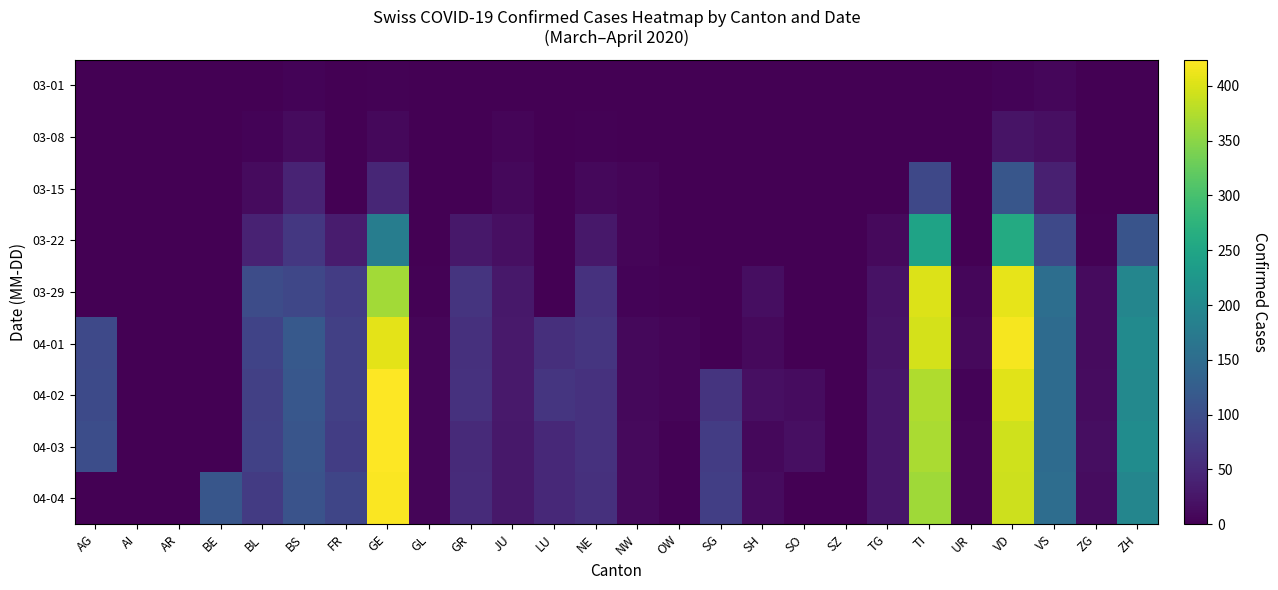

Reading left to right, transcribe all the data shown in this chart.

03-01: AG=0	AI=0	AR=0	BE=0	BL=1	BS=4	FR=0	GE=3	GL=0	GR=0	JU=1	LU=0	NE=0	NW=0	OW=0	SG=0	SH=0	SO=0	SZ=0	TG=0	TI=0	UR=0	VD=4	VS=8	ZG=0	ZH=0
03-08: AG=0	AI=0	AR=0	BE=0	BL=4	BS=13	FR=0	GE=9	GL=0	GR=0	JU=5	LU=0	NE=3	NW=0	OW=0	SG=0	SH=0	SO=0	SZ=0	TG=0	TI=0	UR=0	VD=22	VS=17	ZG=0	ZH=0
03-15: AG=0	AI=0	AR=0	BE=0	BL=12	BS=42	FR=0	GE=46	GL=0	GR=0	JU=9	LU=0	NE=9	NW=6	OW=0	SG=0	SH=0	SO=0	SZ=0	TG=1	TI=92	UR=0	VD=113	VS=37	ZG=0	ZH=0
03-22: AG=0	AI=0	AR=0	BE=0	BL=40	BS=69	FR=32	GE=179	GL=0	GR=27	JU=18	LU=0	NE=28	NW=5	OW=0	SG=0	SH=0	SO=0	SZ=0	TG=10	TI=246	UR=0	VD=259	VS=93	ZG=3	ZH=110
03-29: AG=0	AI=0	AR=0	BE=0	BL=99	BS=90	FR=76	GE=365	GL=2	GR=63	JU=28	LU=0	NE=60	NW=4	OW=3	SG=0	SH=15	SO=0	SZ=0	TG=21	TI=402	UR=7	VD=409	VS=154	ZG=12	ZH=194
04-01: AG=94	AI=0	AR=0	BE=0	BL=86	BS=119	FR=81	GE=406	GL=5	GR=59	JU=29	LU=57	NE=66	NW=9	OW=6	SG=0	SH=10	SO=0	SZ=0	TG=22	TI=396	UR=10	VD=419	VS=148	ZG=13	ZH=203
04-02: AG=96	AI=0	AR=0	BE=0	BL=81	BS=115	FR=80	GE=424	GL=5	GR=60	JU=29	LU=66	NE=61	NW=9	OW=6	SG=64	SH=18	SO=14	SZ=0	TG=25	TI=374	UR=4	VD=405	VS=148	ZG=14	ZH=200
04-03: AG=100	AI=0	AR=0	BE=0	BL=82	BS=112	FR=77	GE=424	GL=5	GR=51	JU=28	LU=49	NE=61	NW=10	OW=3	SG=75	SH=9	SO=17	SZ=0	TG=26	TI=370	UR=6	VD=394	VS=148	ZG=15	ZH=207
04-04: AG=0	AI=0	AR=0	BE=113	BL=73	BS=108	FR=89	GE=421	GL=5	GR=52	JU=27	LU=49	NE=59	NW=10	OW=3	SG=79	SH=12	SO=0	SZ=0	TG=25	TI=363	UR=6	VD=392	VS=151	ZG=14	ZH=194